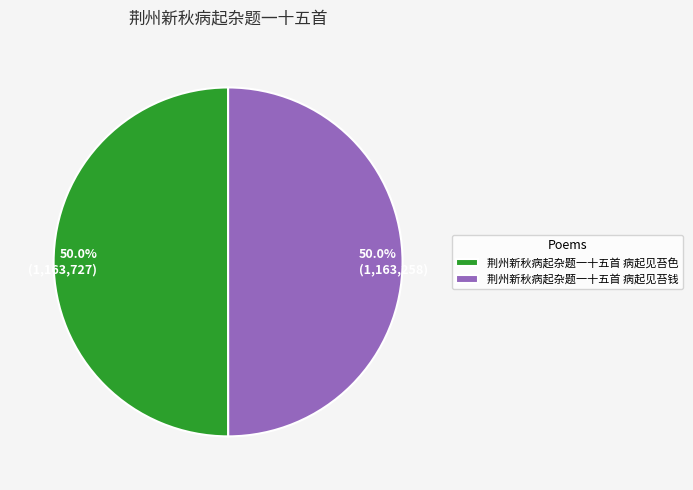

Is it true that 荆州新秋病起杂题一十五首 病起见苔色 is 45% of the pie?

False